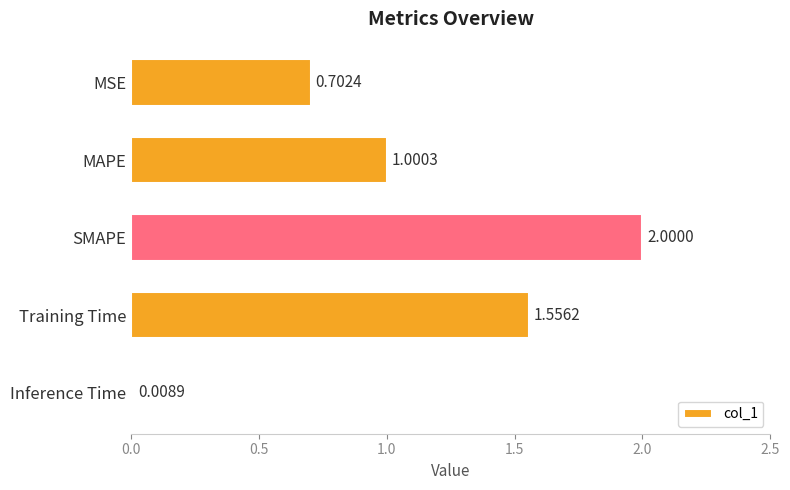

What is the change in value from Training Time to Inference Time?

-1.5